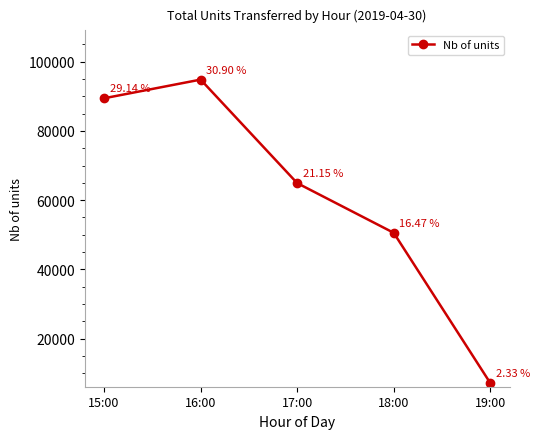

Read the value at 19:00.

7152